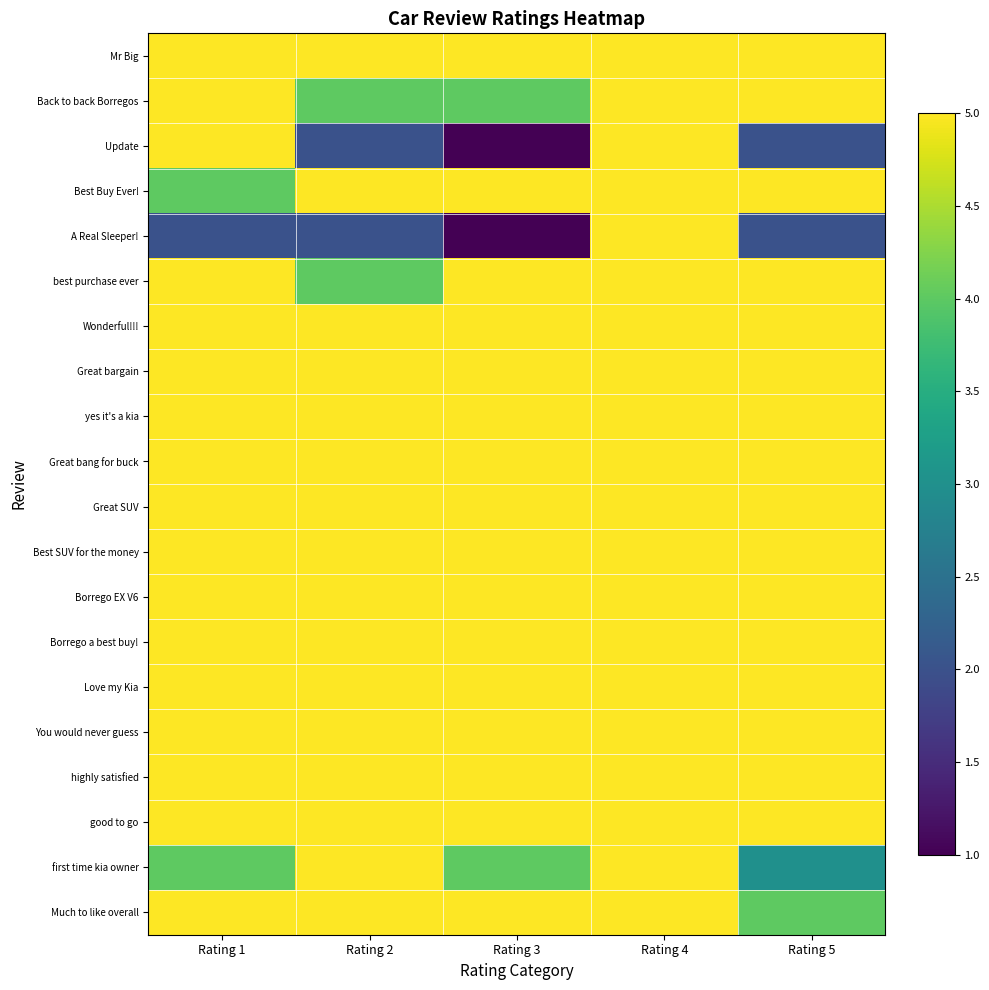

Reading left to right, list all the values displayed in this chart.

Mr Big: Rating 1=5	Rating 2=5	Rating 3=5	Rating 4=5	Rating 5=5
Back to back Borregos: Rating 1=5	Rating 2=4	Rating 3=4	Rating 4=5	Rating 5=5
Update: Rating 1=5	Rating 2=2	Rating 3=1	Rating 4=5	Rating 5=2
Best Buy Ever!: Rating 1=4	Rating 2=5	Rating 3=5	Rating 4=5	Rating 5=5
A Real Sleeper!: Rating 1=2	Rating 2=2	Rating 3=1	Rating 4=5	Rating 5=2
best purchase ever: Rating 1=5	Rating 2=4	Rating 3=5	Rating 4=5	Rating 5=5
Wonderful!!!: Rating 1=5	Rating 2=5	Rating 3=5	Rating 4=5	Rating 5=5
Great bargain: Rating 1=5	Rating 2=5	Rating 3=5	Rating 4=5	Rating 5=5
yes it's a kia: Rating 1=5	Rating 2=5	Rating 3=5	Rating 4=5	Rating 5=5
Great bang for buck: Rating 1=5	Rating 2=5	Rating 3=5	Rating 4=5	Rating 5=5
Great SUV: Rating 1=5	Rating 2=5	Rating 3=5	Rating 4=5	Rating 5=5
Best SUV for the money: Rating 1=5	Rating 2=5	Rating 3=5	Rating 4=5	Rating 5=5
Borrego EX V6: Rating 1=5	Rating 2=5	Rating 3=5	Rating 4=5	Rating 5=5
Borrego a best buy!: Rating 1=5	Rating 2=5	Rating 3=5	Rating 4=5	Rating 5=5
Love my Kia: Rating 1=5	Rating 2=5	Rating 3=5	Rating 4=5	Rating 5=5
You would never guess: Rating 1=5	Rating 2=5	Rating 3=5	Rating 4=5	Rating 5=5
highly satisfied: Rating 1=5	Rating 2=5	Rating 3=5	Rating 4=5	Rating 5=5
good to go: Rating 1=5	Rating 2=5	Rating 3=5	Rating 4=5	Rating 5=5
first time kia owner: Rating 1=4	Rating 2=5	Rating 3=4	Rating 4=5	Rating 5=3
Much to like overall: Rating 1=5	Rating 2=5	Rating 3=5	Rating 4=5	Rating 5=4